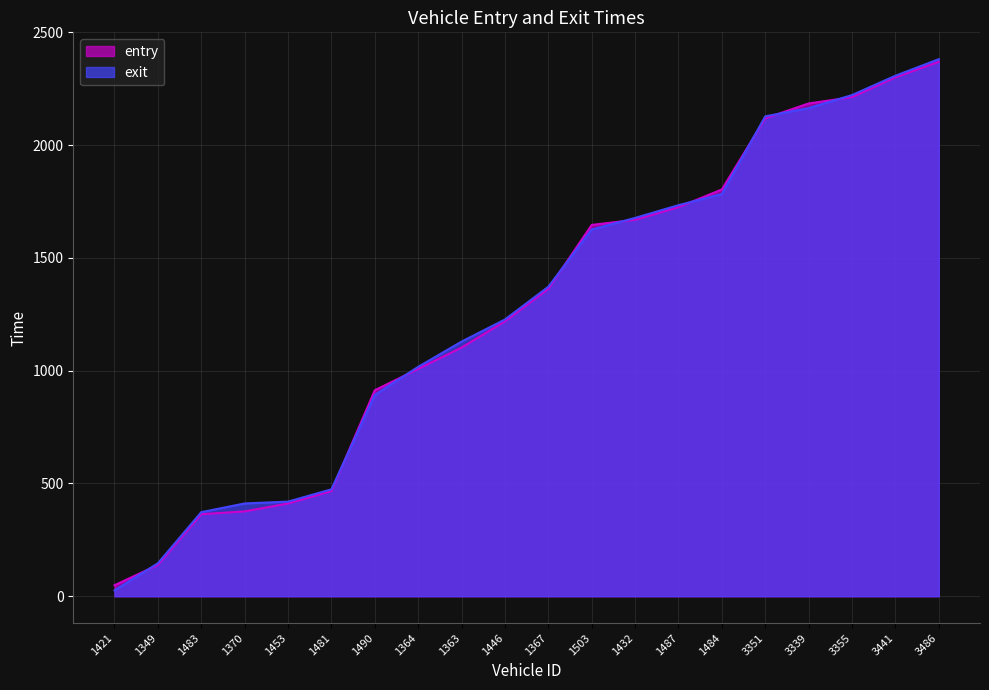

How many lines are shown in the chart?

2